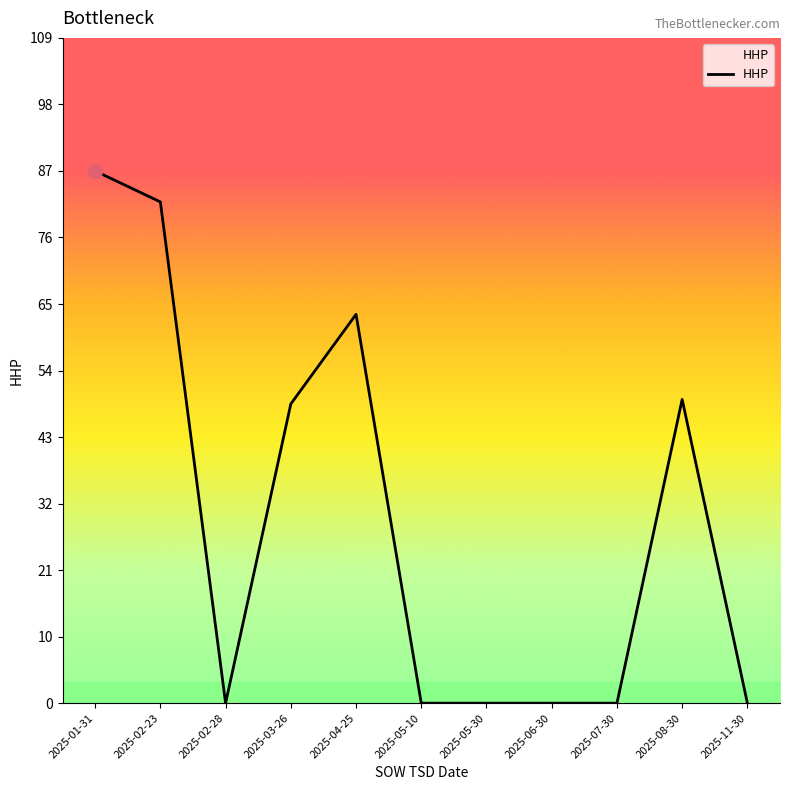

Does the chart display data point markers on the line(s)?

No